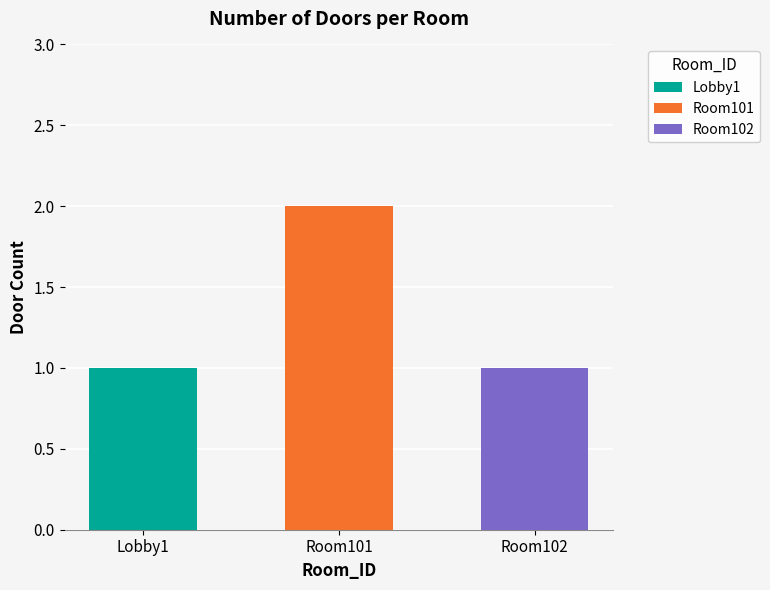

What is the sum of the values at Room101 and Room102?

3